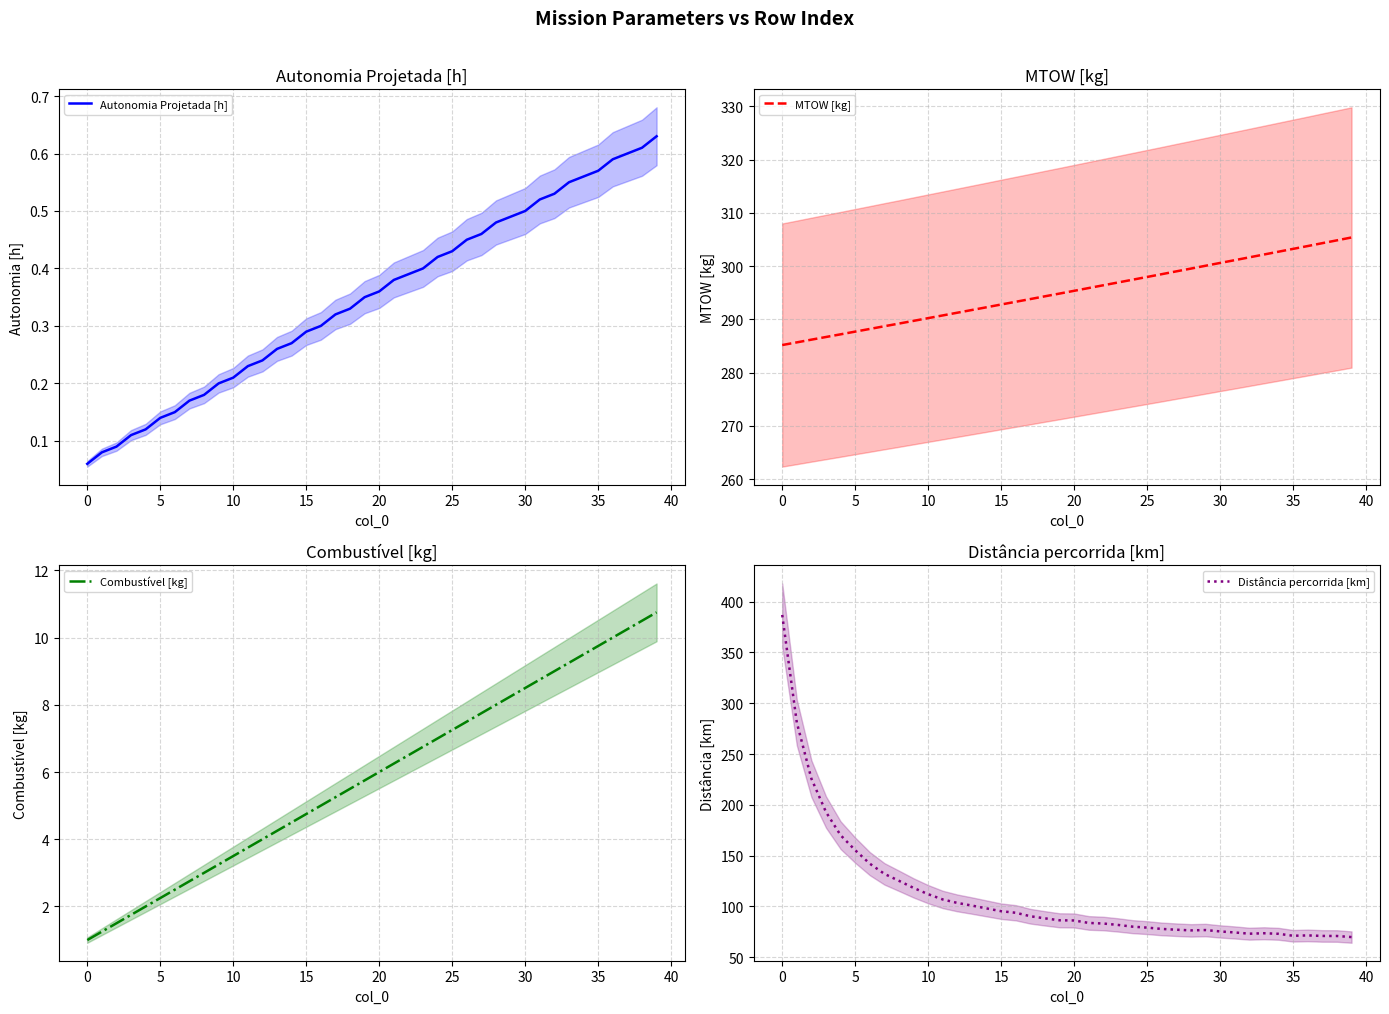

The Autonomia Projetada [h] series shows 0.1 at 35. True or false?

False